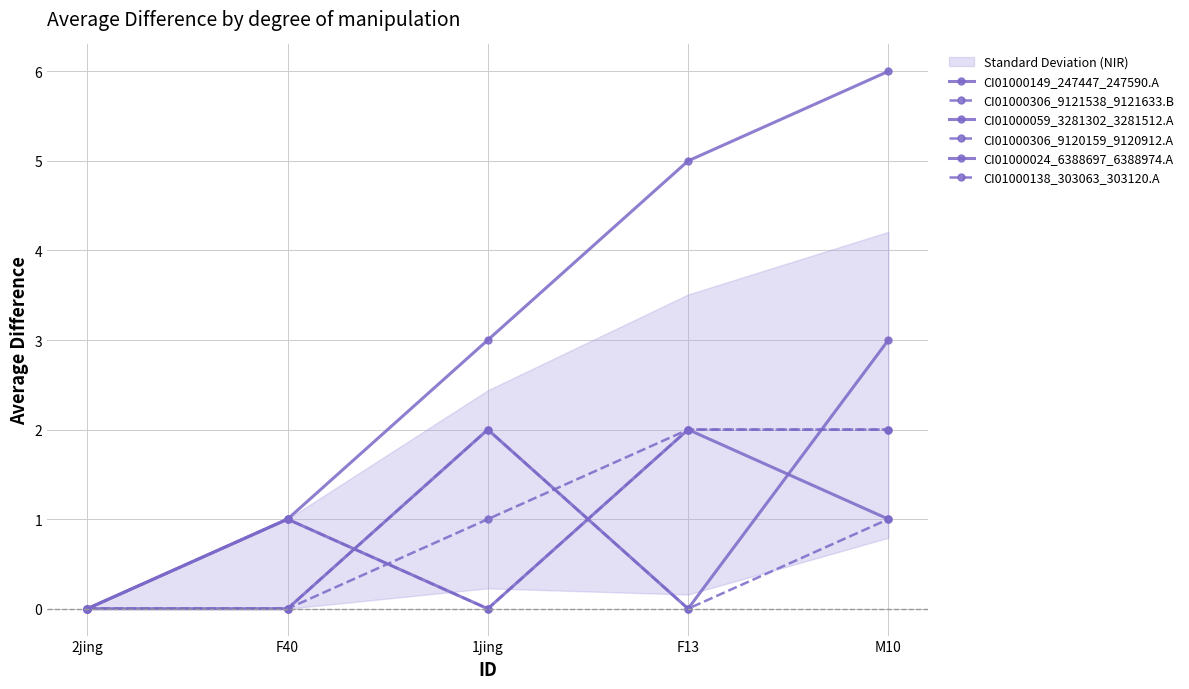

How many lines are shown in the chart?

6